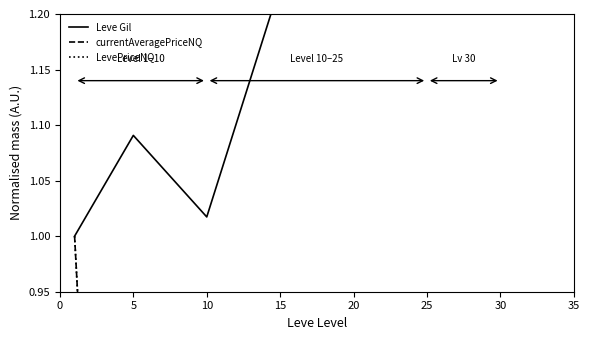

True or false: Leve Gil and LevePriceNQ cross at least once.

False